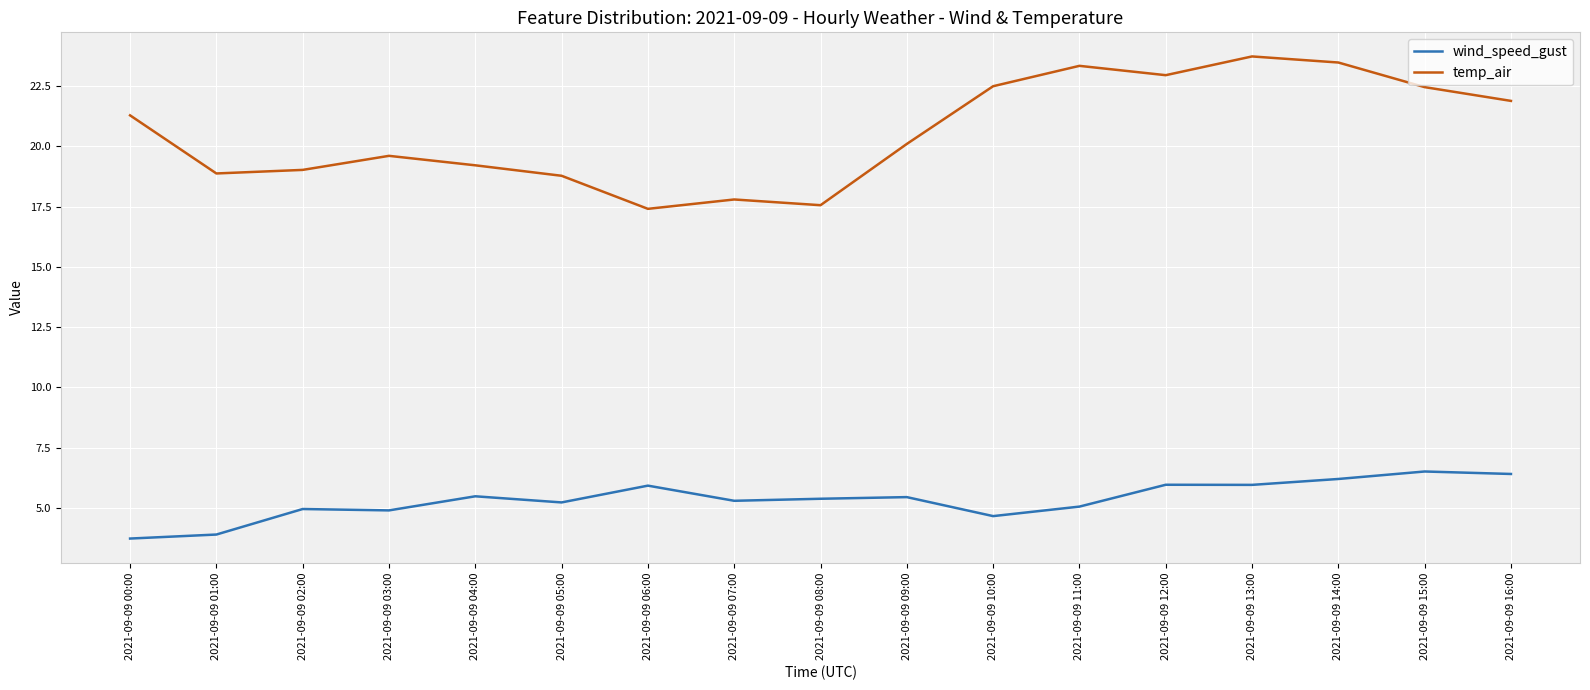

True or false: wind_speed_gust and temp_air cross at least once.

False